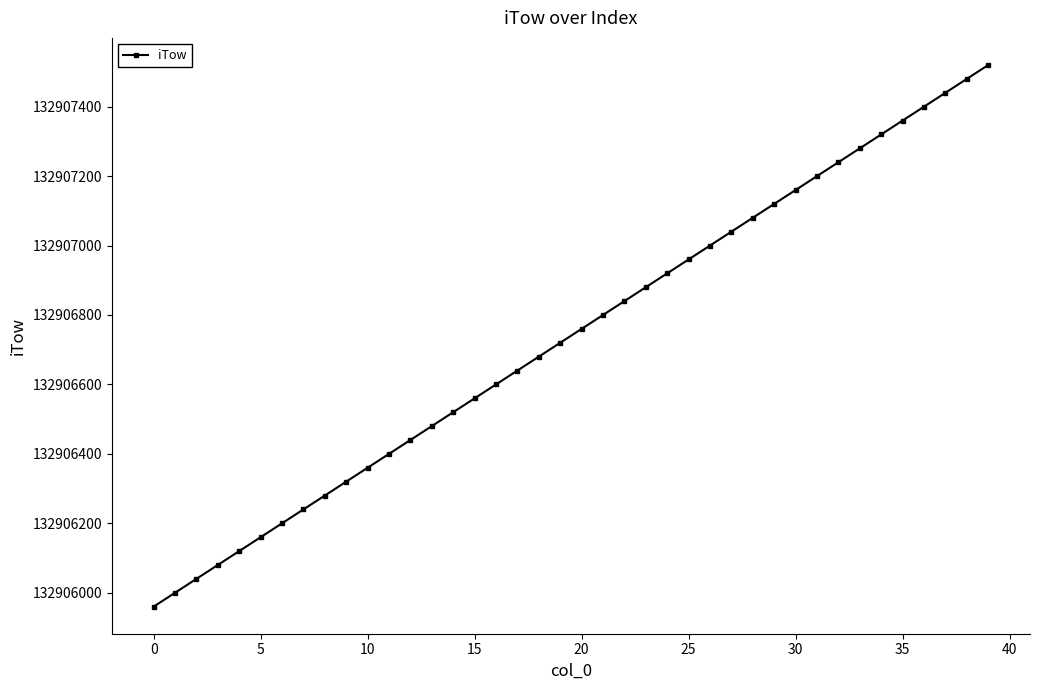

How many distinct data groups are displayed?

1